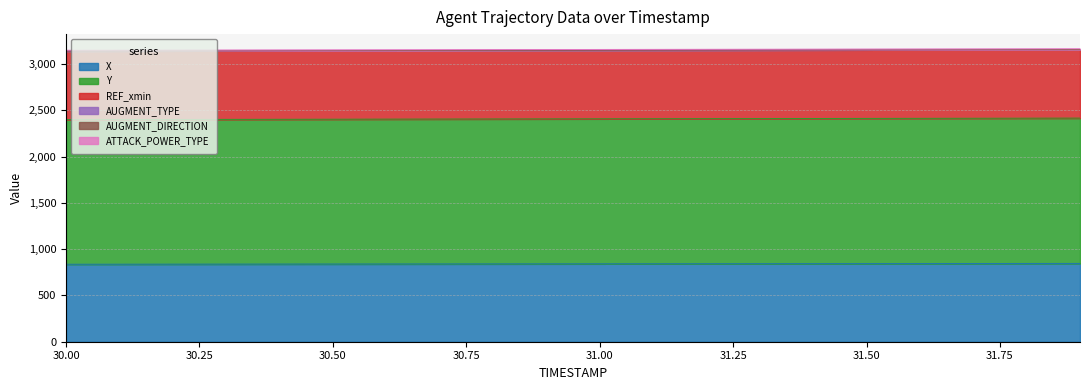

What is the sum of the REF_xmin values at 31.2 and 30.4?

1482.4